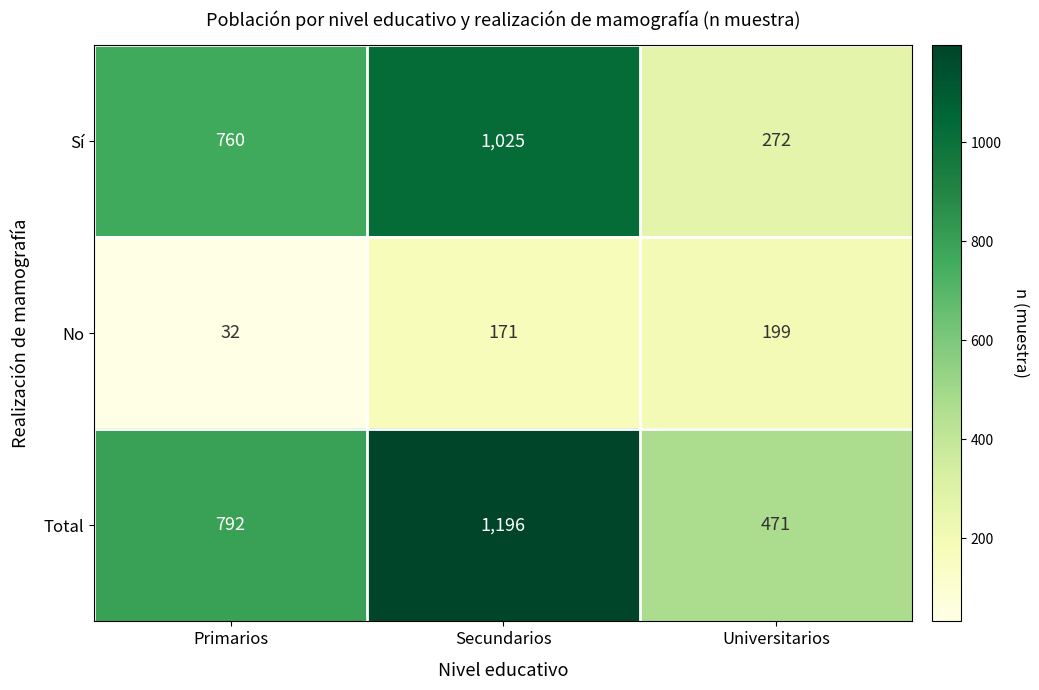

The Total series shows 1196 at Secundarios. True or false?

True